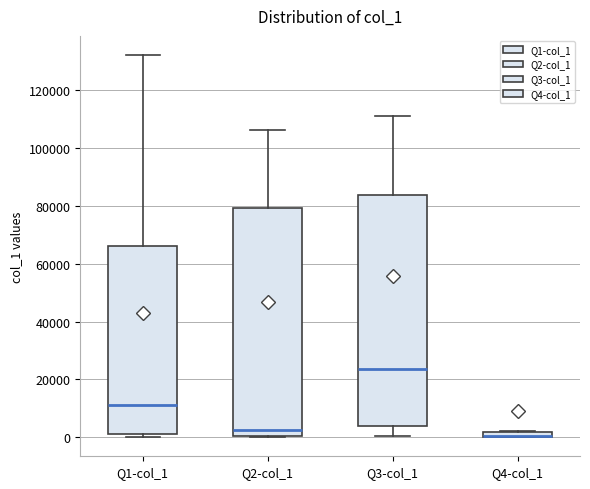

Where is the upper edge of the box for Q3-col_1 on the y-axis? The values are not printed on the chart, so give them approximately, as read against the axis.

84000